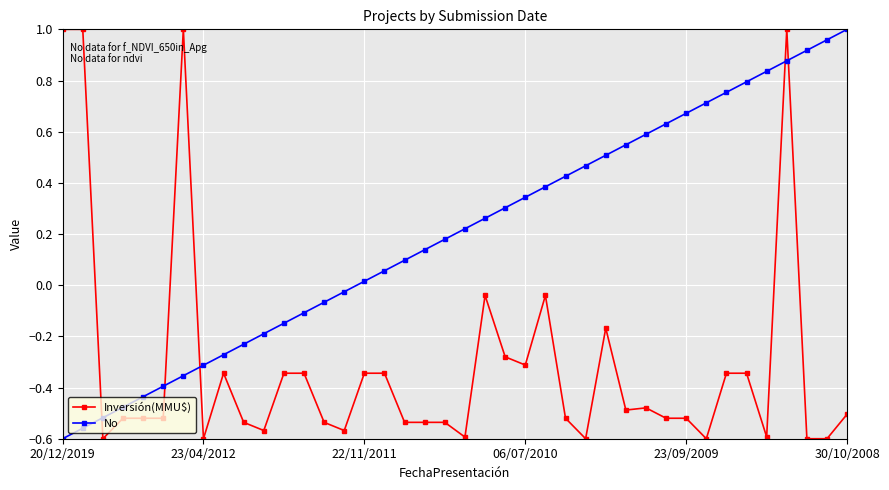

Rank the series by their average value, from lowest to highest.

Inversión(MMU$), No